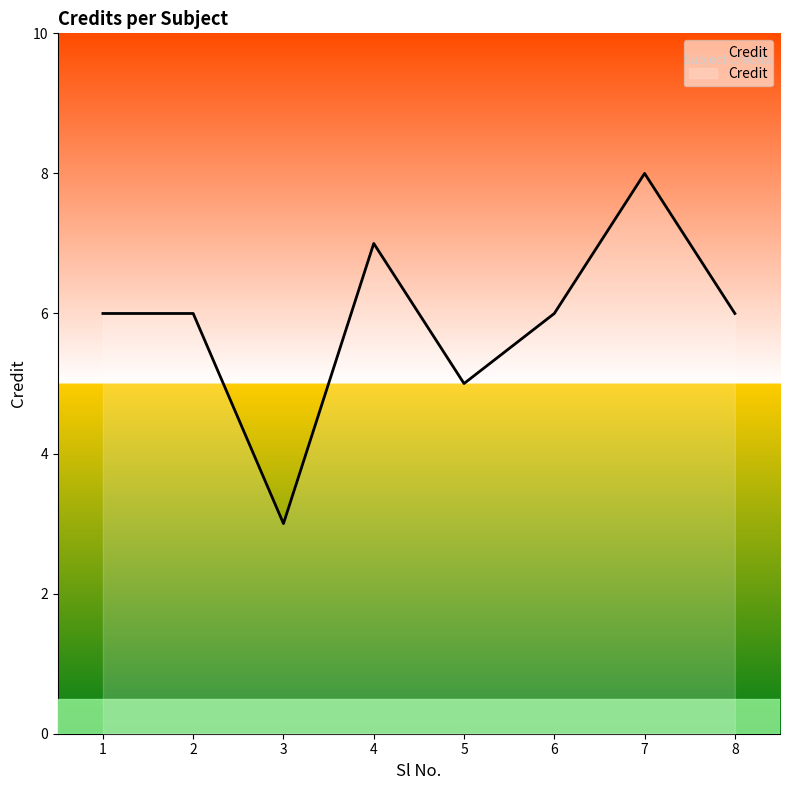

Is it true that the value at 5 is 8?

False